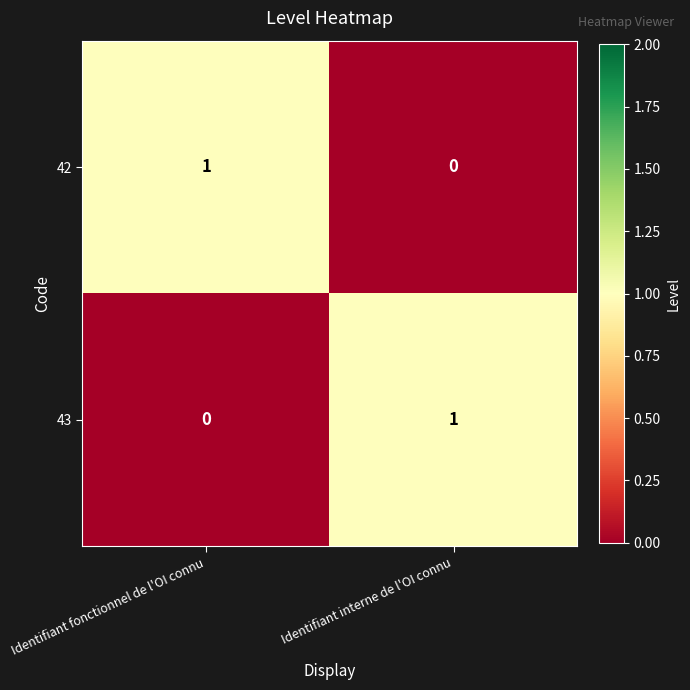

The value of 42 at Identifiant fonctionnel de l'OI connu is 1. True or false?

True